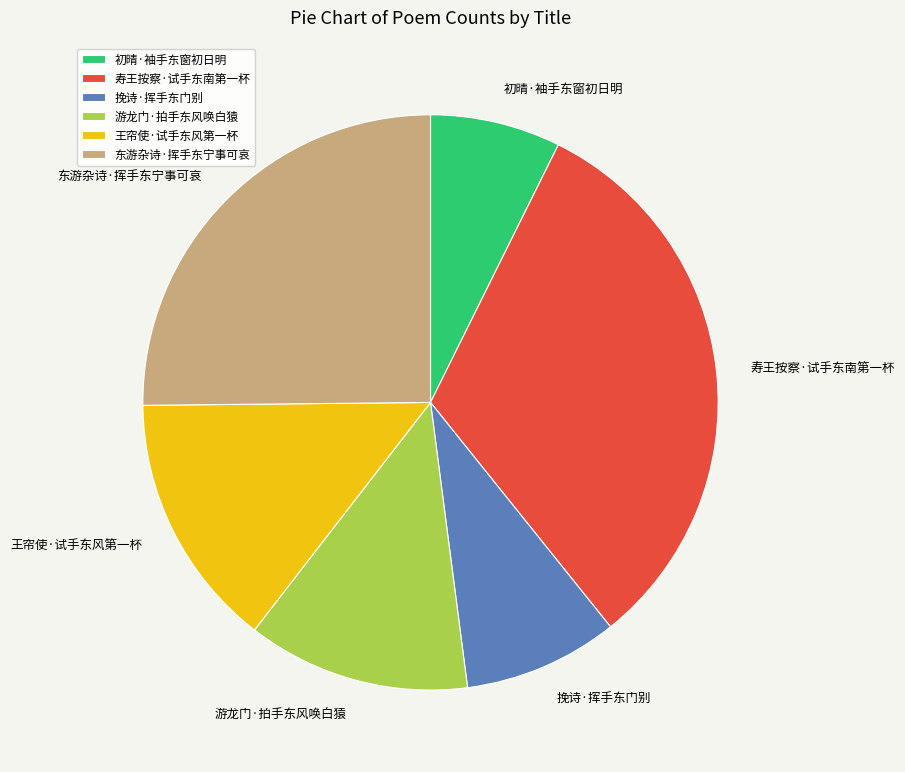

Approximately how many times larger is the value at 东游杂诗·挥手东宁事可哀 compared to 王帘使·试手东风第一杯?

1.8